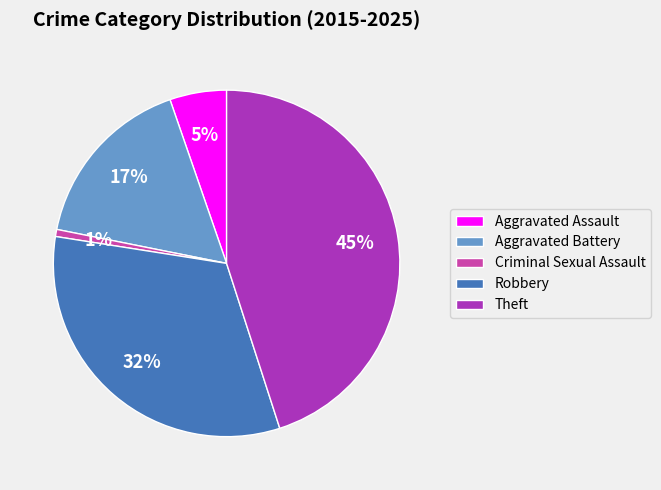

To the nearest percent, what is the average slice percentage?

20%